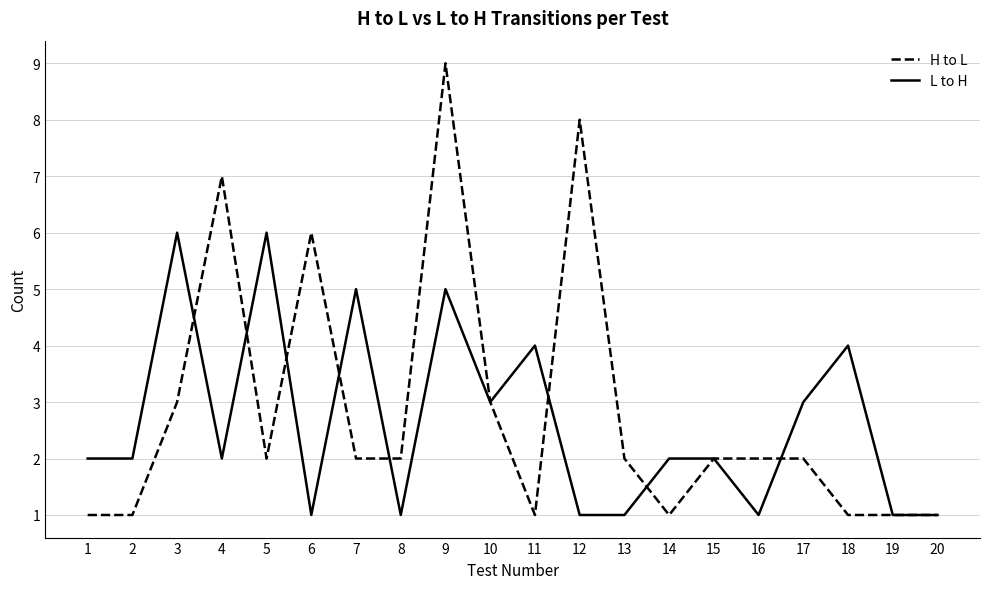

How many lines are shown in the chart?

2